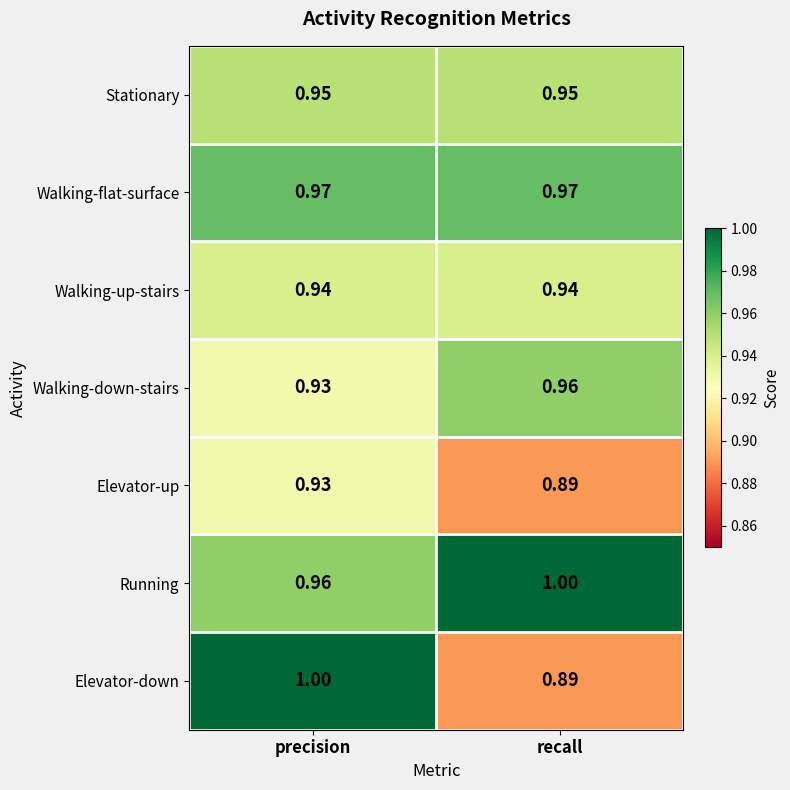

Between precision and recall, which series saw the biggest shift?

Elevator-down